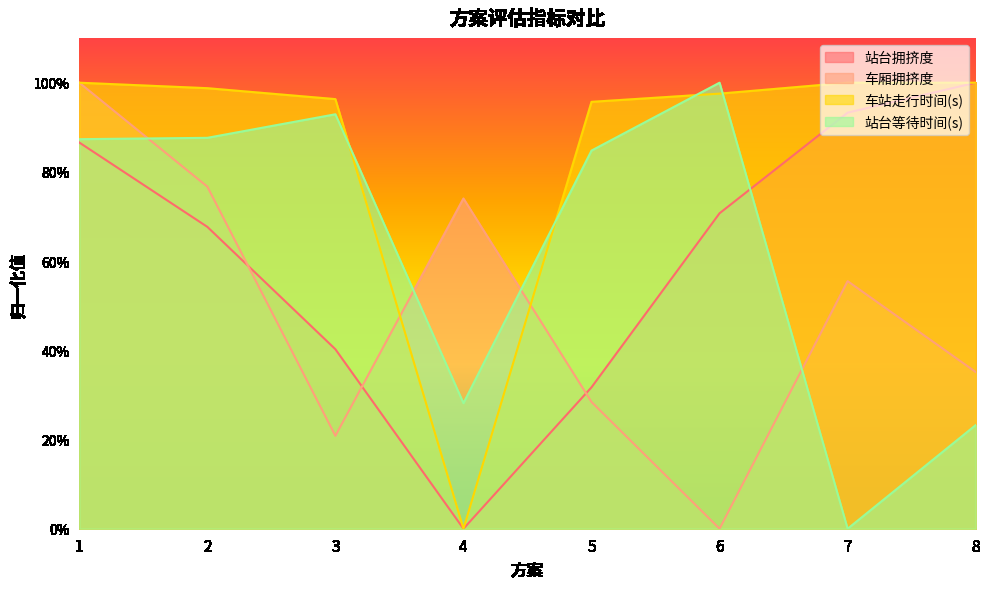

What are all the series names shown in the legend?

站台拥挤度, 车厢拥挤度, 车站走行时间(s), 站台等待时间(s)